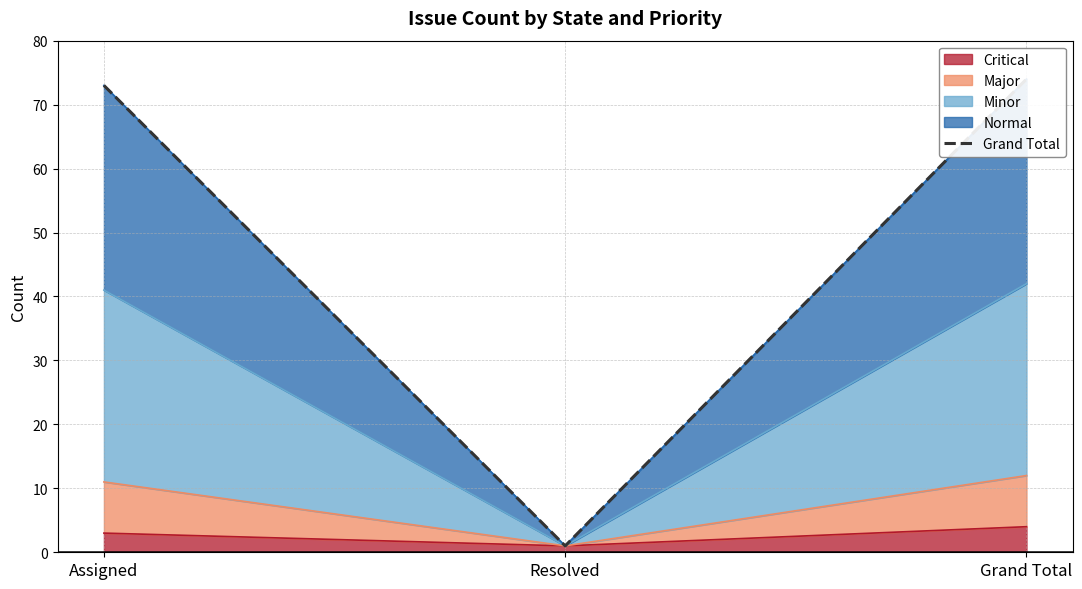

Rank the categories by value from lowest to highest.

Resolved, Assigned, Grand Total